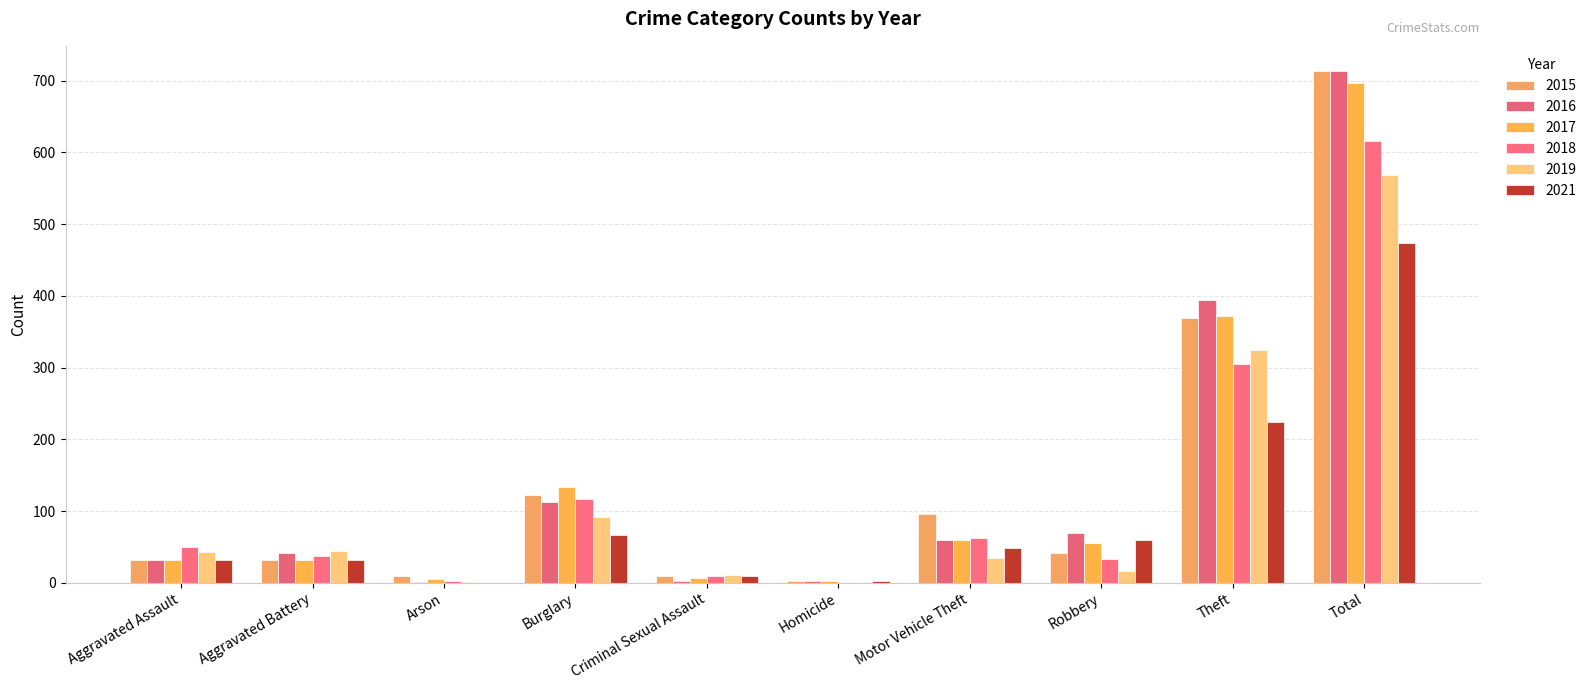

What is the maximum value shown in the chart?

713